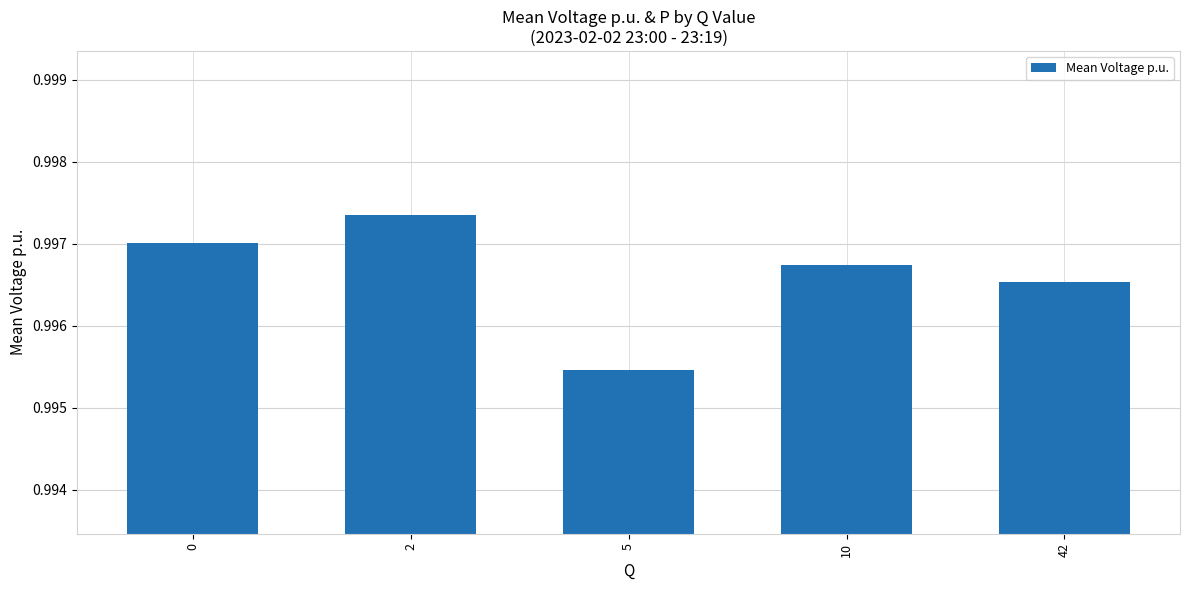

How many values are between 0 and 1?

5